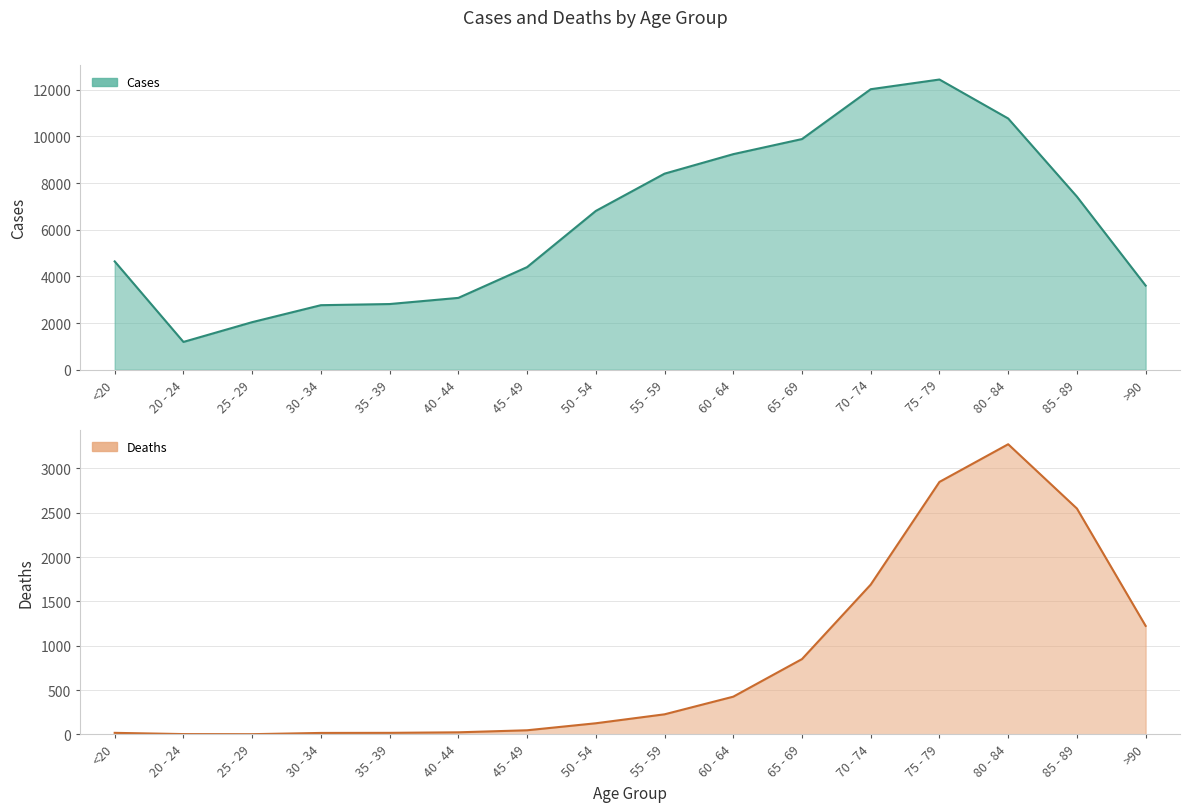

What is the label of the 16th point from the left?

>90